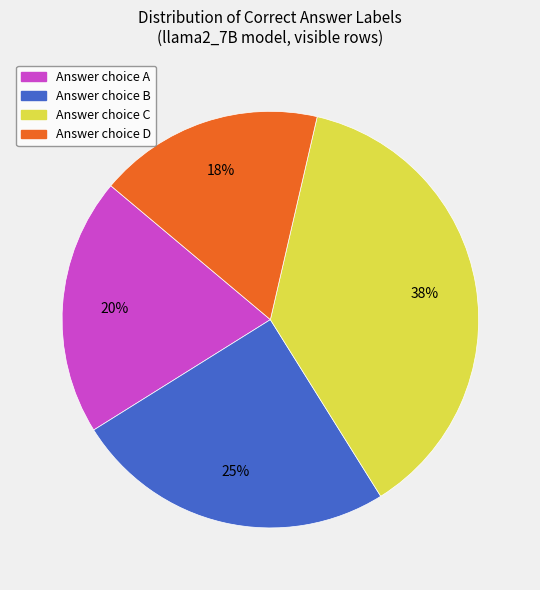

Is there any slice that represents more than half of the pie?

No